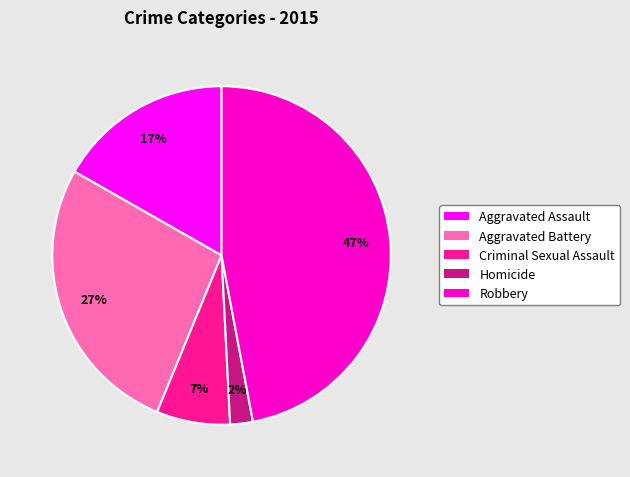

Is it true that Robbery is 47% of the pie?

True